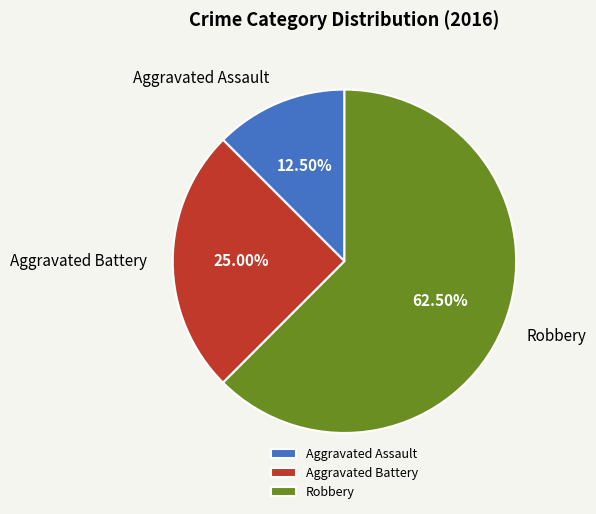

Rank the categories by value from highest to lowest.

Robbery, Aggravated Battery, Aggravated Assault